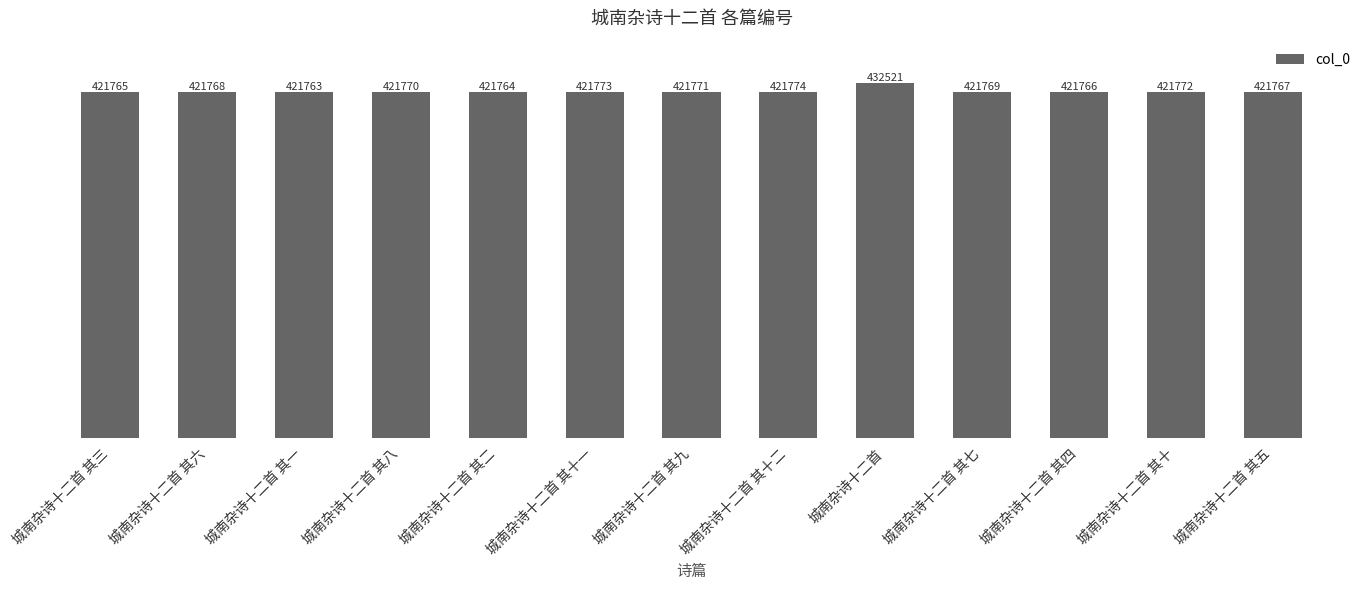

Is it true that the value at 城南杂诗十二首 其二 is 154759?

False